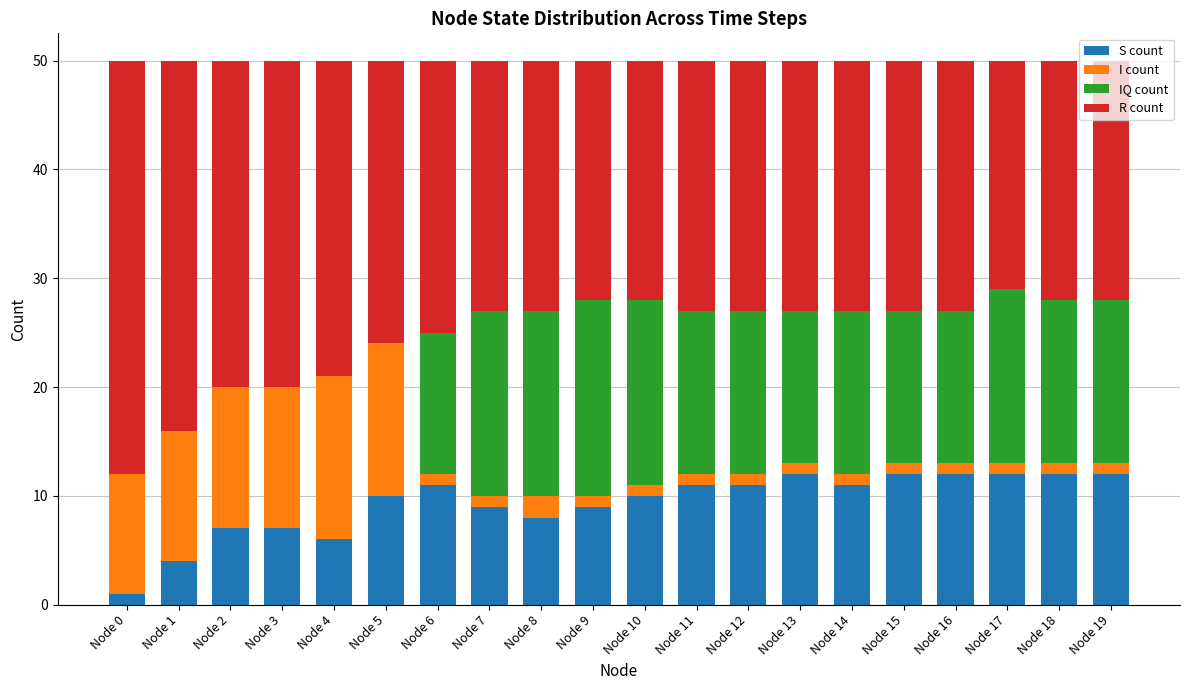

The S count series shows 18 at Node 12. True or false?

False